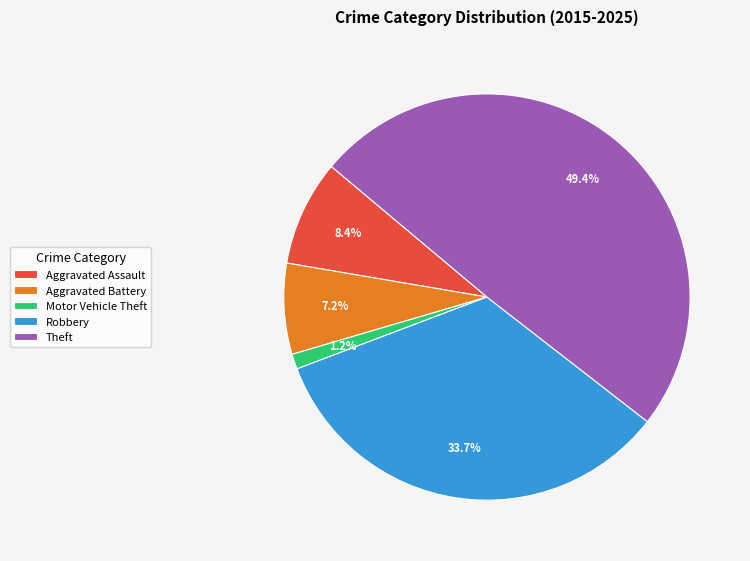

True or false: Theft accounts for 61% of the total.

False